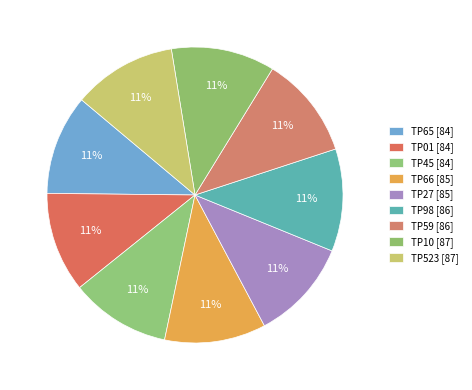

What is the change in value from TP45 to TP59?

+2